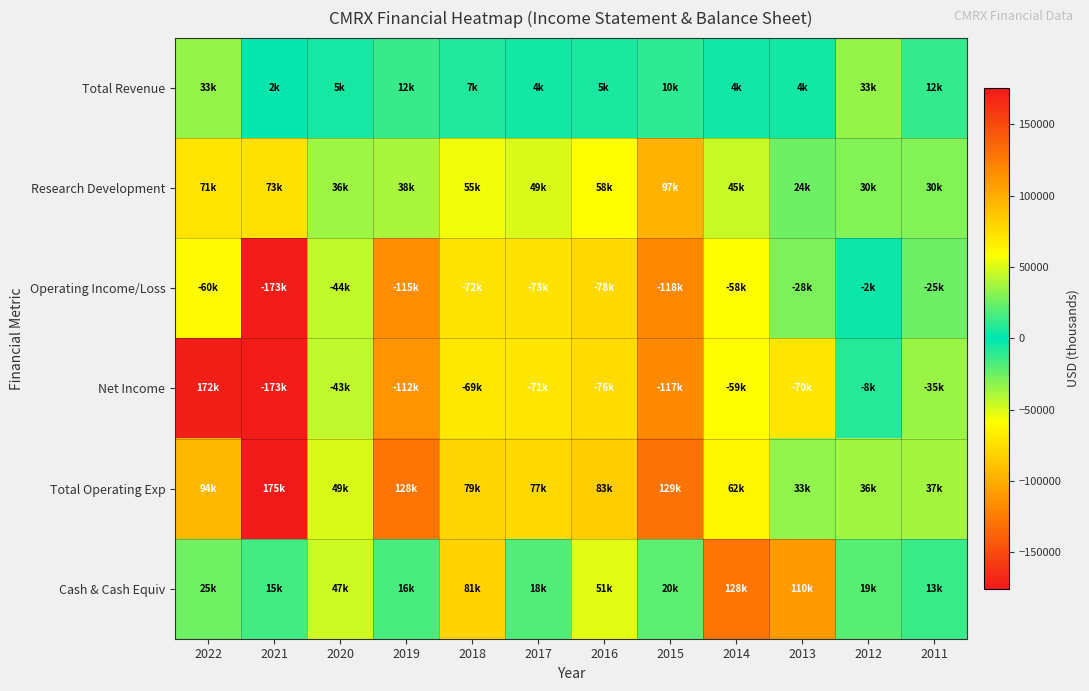

Reading left to right, list all the values displayed in this chart.

Total Revenue: 2022=33800	2021=2000	2020=5400	2019=12500	2018=7200	2017=4500	2016=5700	2015=10800	2014=4000	2013=4400	2012=33700	2011=12100
Research Development: 2022=71600	2021=73800	2020=36200	2019=38500	2018=55200	2017=49400	2016=58600	2015=97200	2014=45400	2013=24700	2012=30100	2011=30100
Operating Income/Loss: 2022=-60400	2021=-173400	2020=-44500	2019=-115700	2018=-72000	2017=-73300	2016=-78000	2015=-118300	2014=-58900	2013=-28600	2012=-2800	2011=-25000
Net Income: 2022=172200	2021=-173200	2020=-43500	2019=-112600	2018=-69500	2017=-71000	2016=-76400	2015=-117400	2014=-59300	2013=-70600	2012=-8800	2011=-35200
Total Operating Exp: 2022=94200	2021=175400	2020=49900	2019=128300	2018=79200	2017=77800	2016=83700	2015=129000	2014=62900	2013=33000	2012=36500	2011=37100
Cash & Cash Equiv: 2022=25800	2021=15400	2020=47000	2019=16900	2018=81100	2017=18500	2016=51500	2015=20600	2014=128500	2013=110000	2012=19900	2011=13600